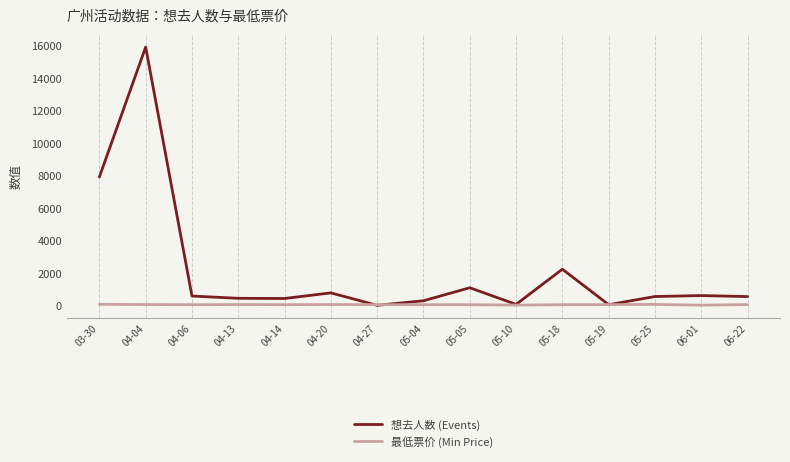

True or false: 最低票价 (Min Price) has a value of 60.0 at 05-18.

True